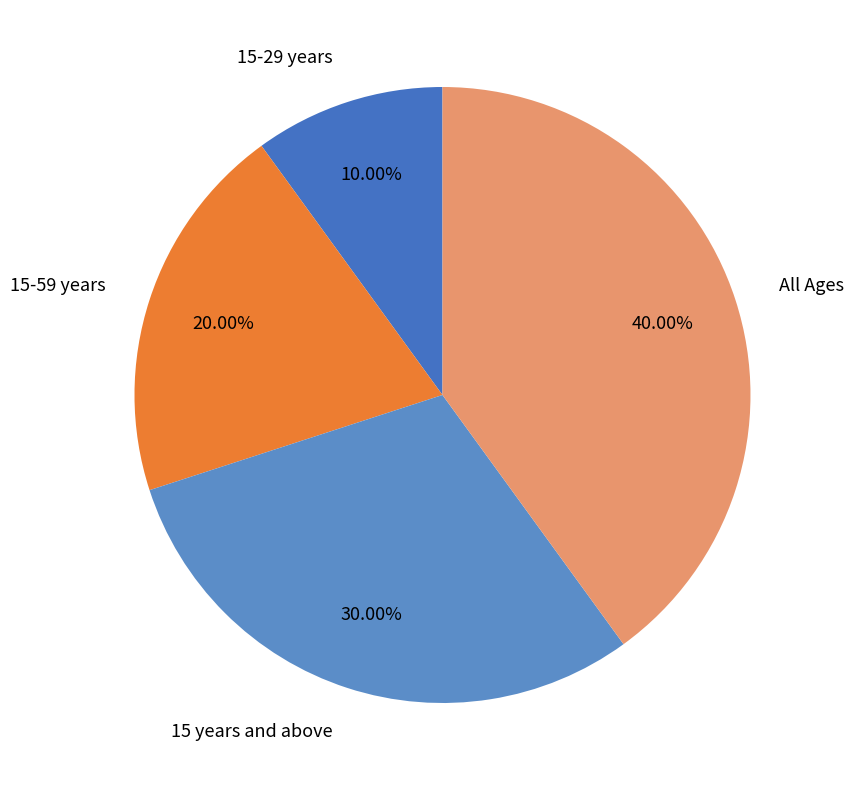

What is the largest slice in the pie chart?

All Ages